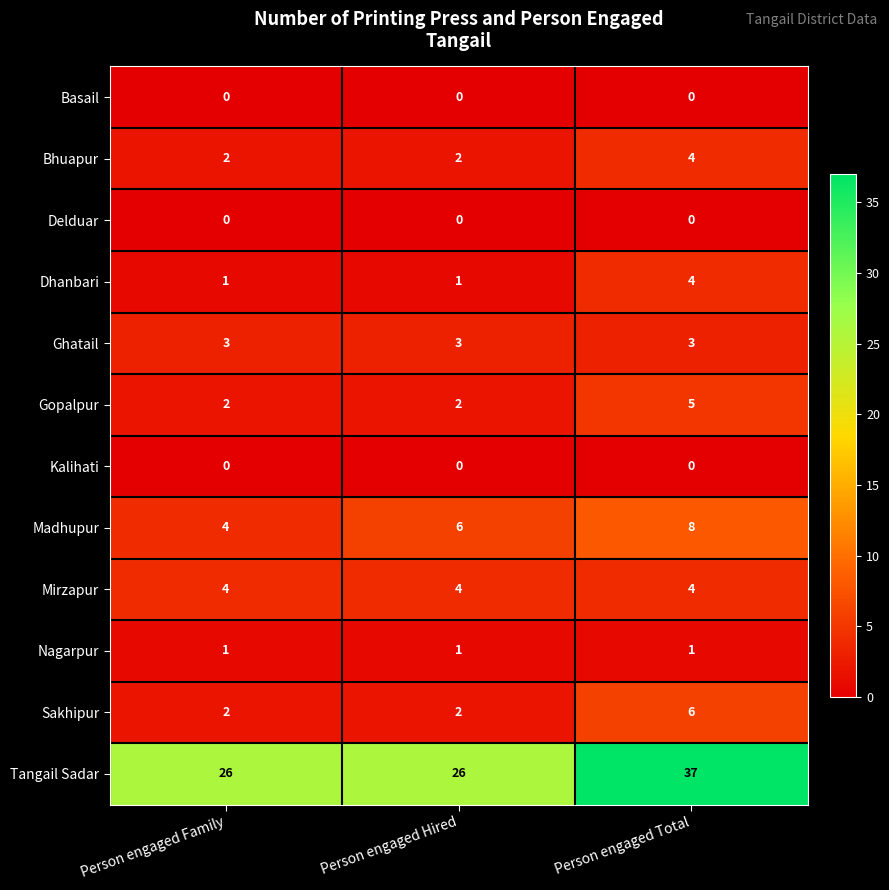

What is the sum of all Dhanbari values?

6